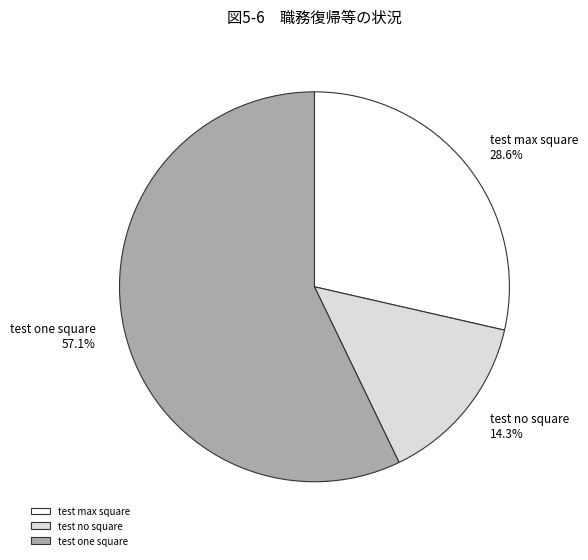

Which category has the smallest portion of the pie?

test no square